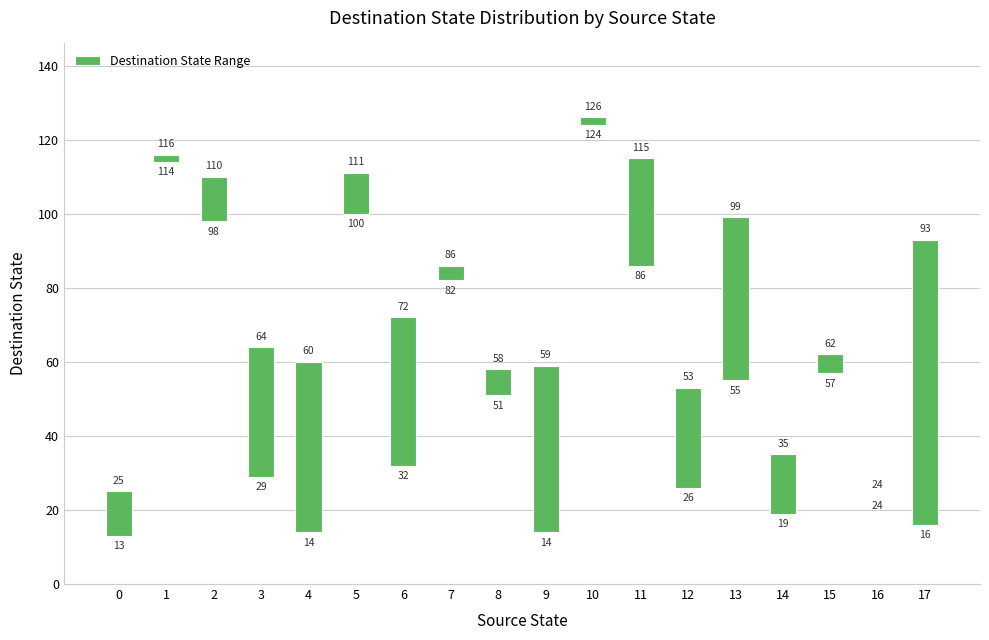

What is the ratio of the value at 4 to the value at 9?

1.0